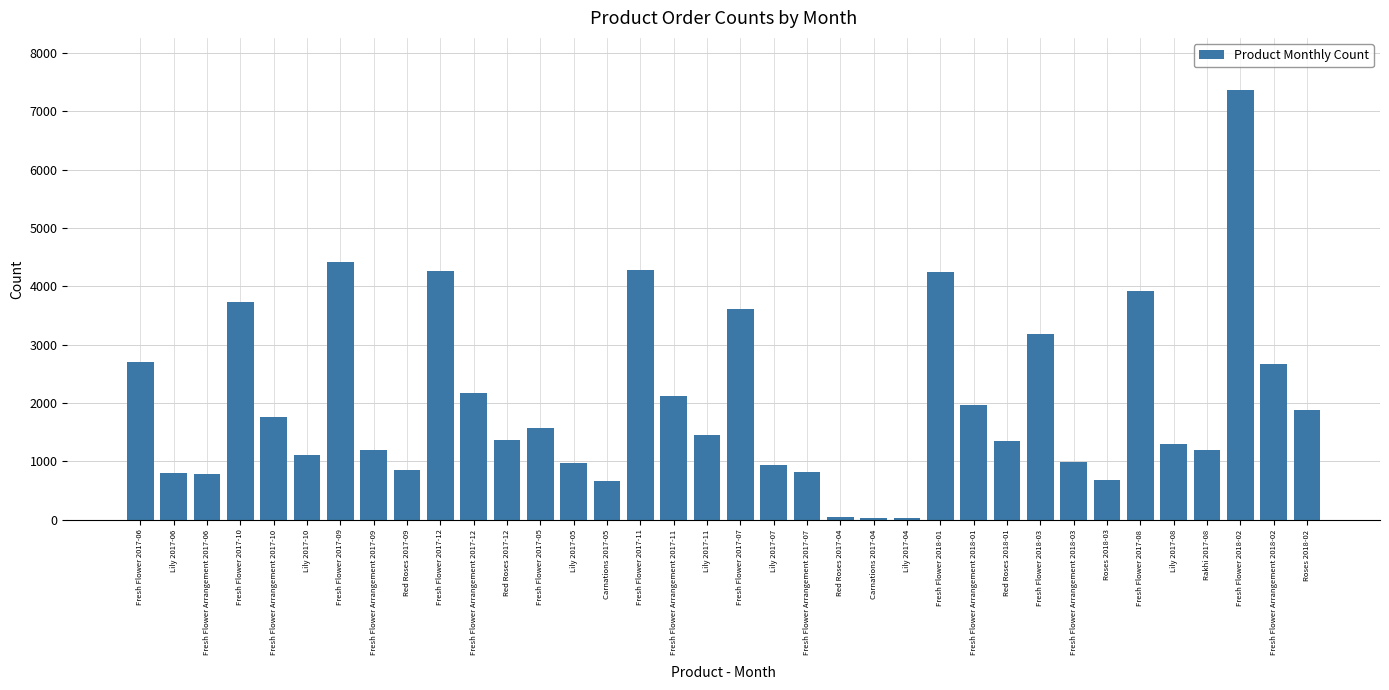

What is the change in value from Fresh Flower Arrangement 2018-02 to Roses 2018-02?

-795